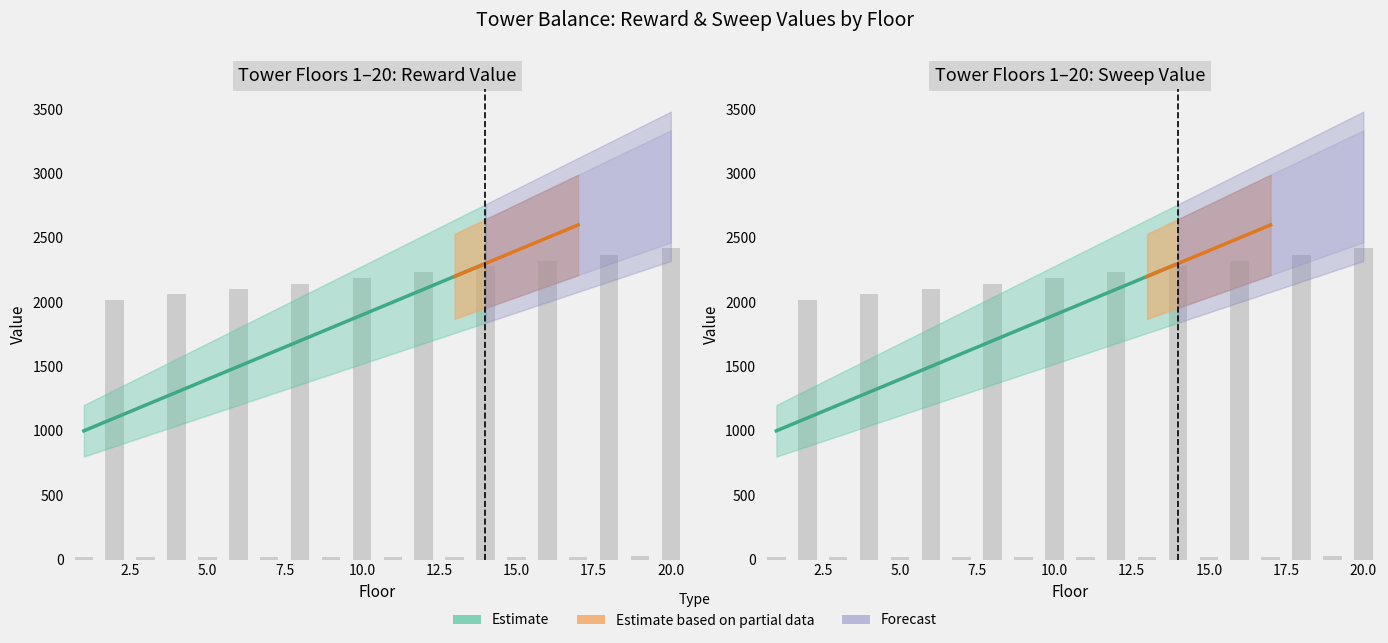

What is the difference between the highest and lowest values at 1?

999.0